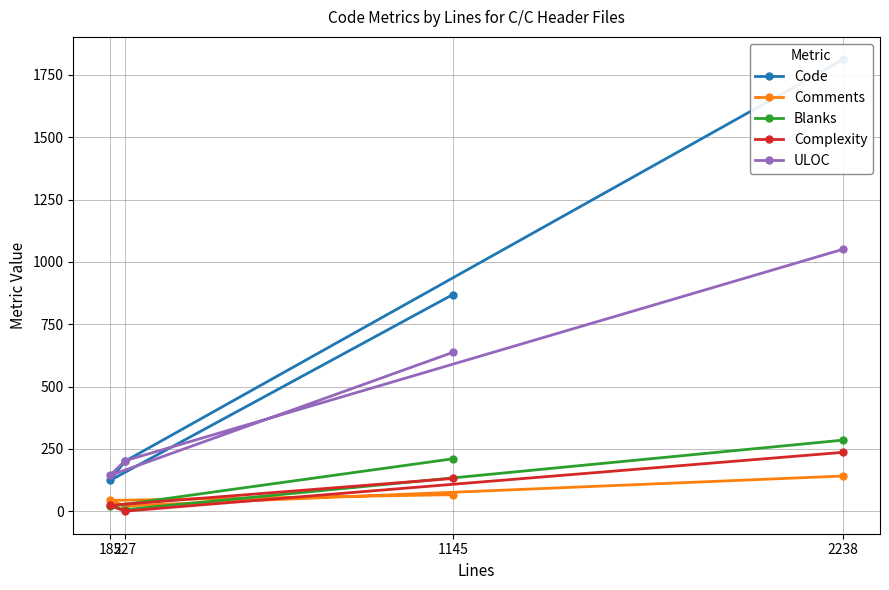

Rank the categories by Blanks value from highest to lowest.

2238, 1145, 185, 227